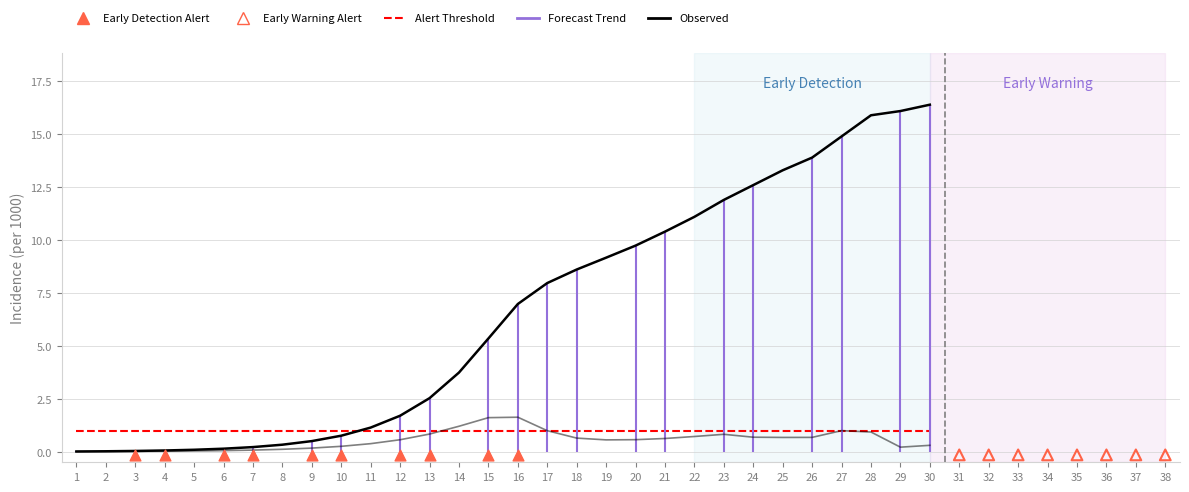

Which series has the largest Y range (max minus min)?

Observed